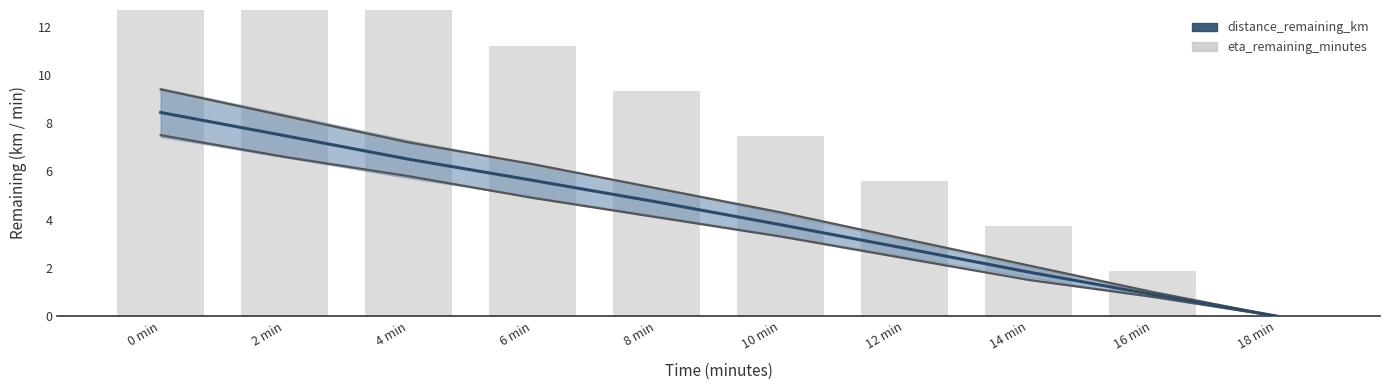

What is the difference between the maximum and minimum values in the eta_remaining_minutes series?

16.8